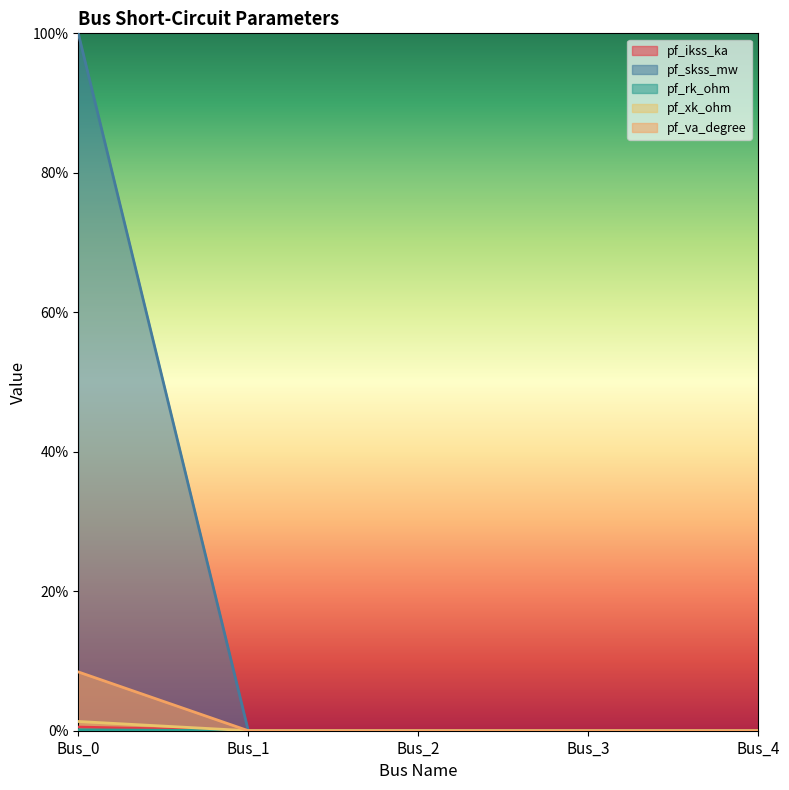

The pf_va_degree series shows 4.8 at Bus_2. True or false?

False